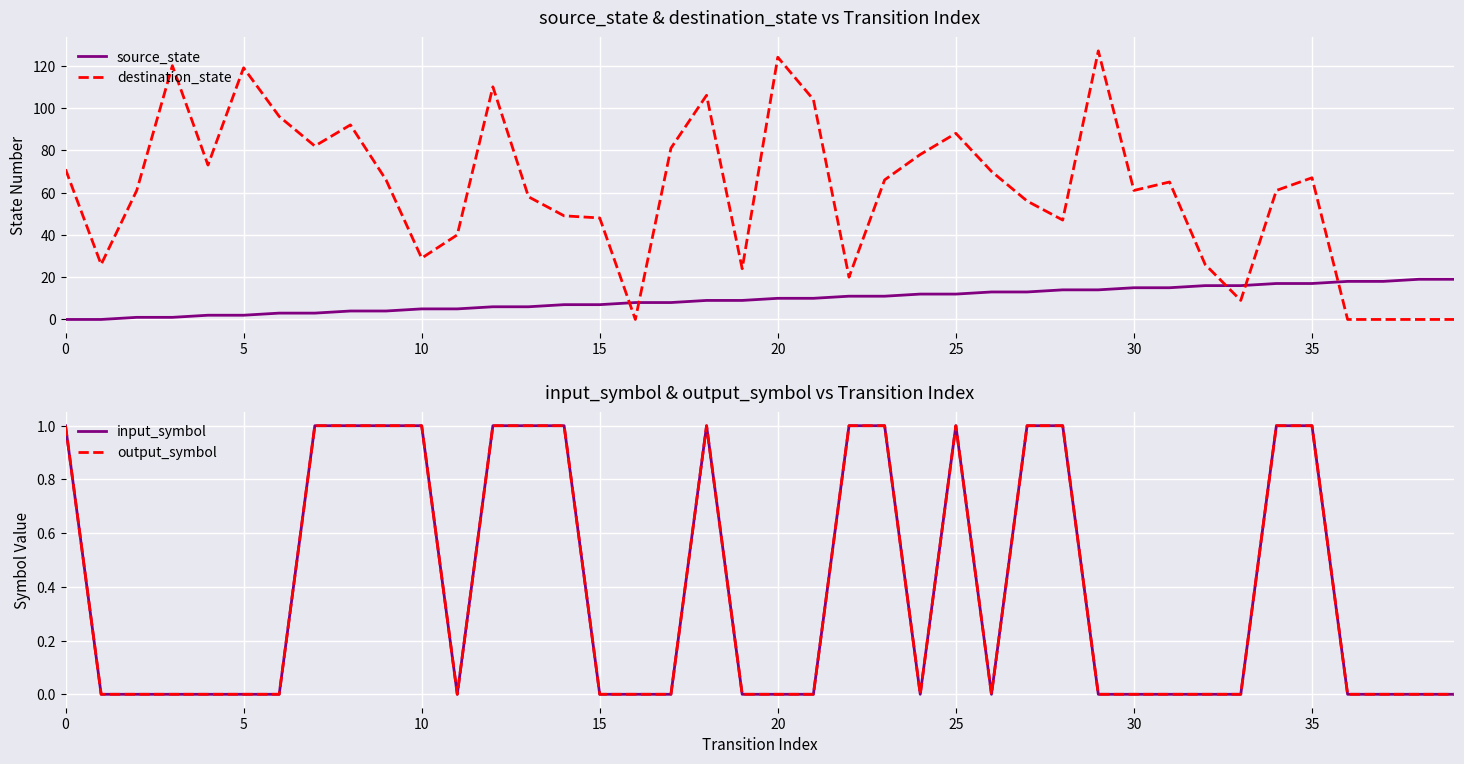

How many data points does each series have?

40